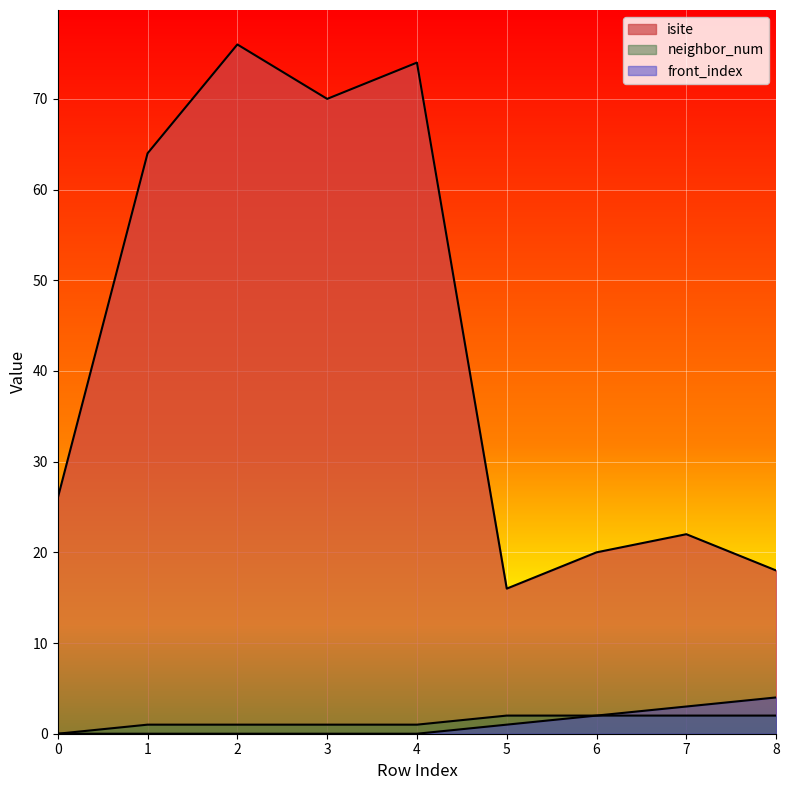

How many lines are shown in the chart?

3